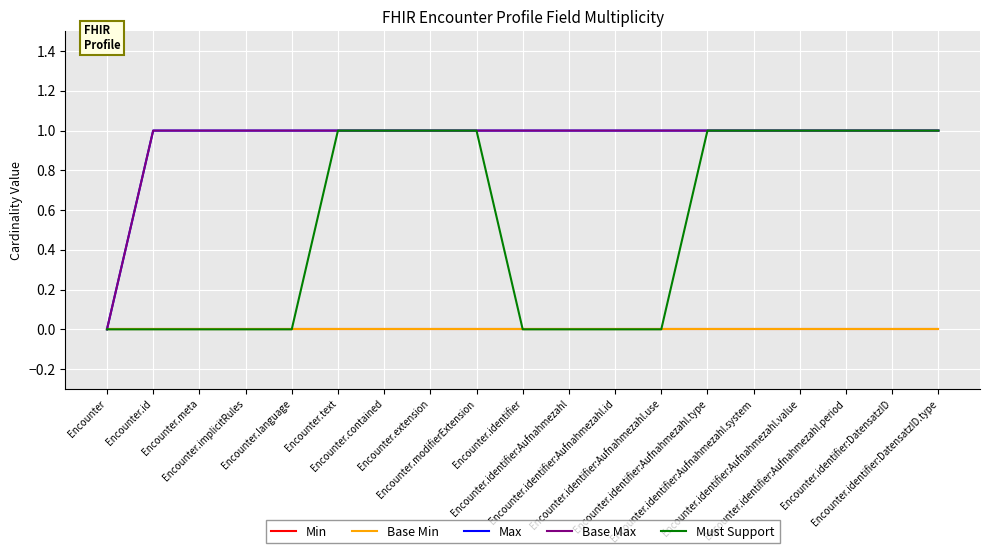

True or false: Base Max and Min cross at least once.

False